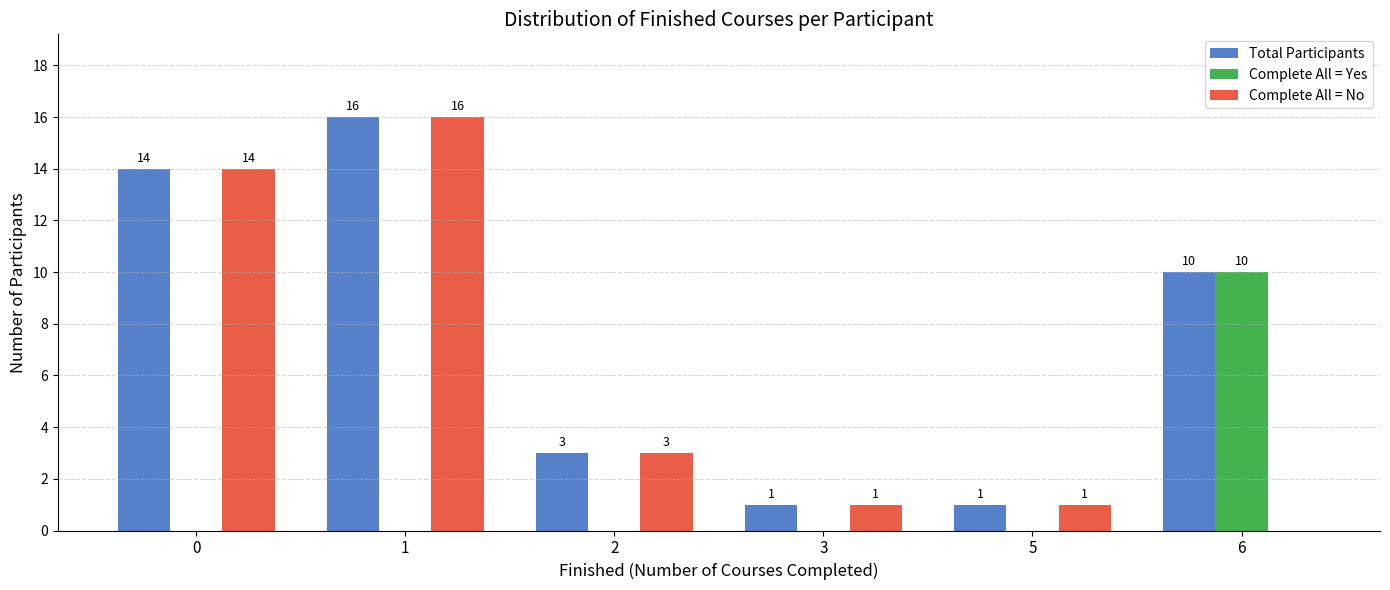

How many groups of bars are there?

6